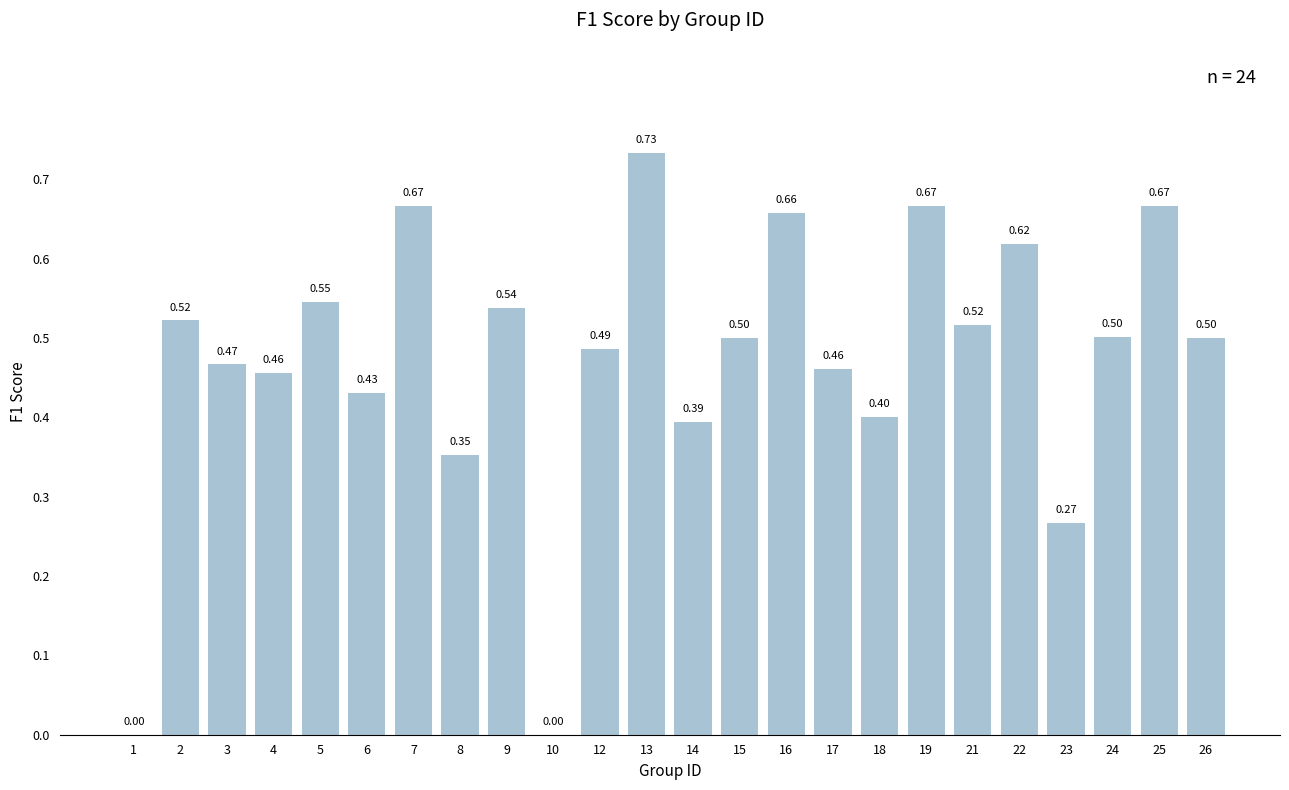

Is it true that the value at 2 is 0.5?

True